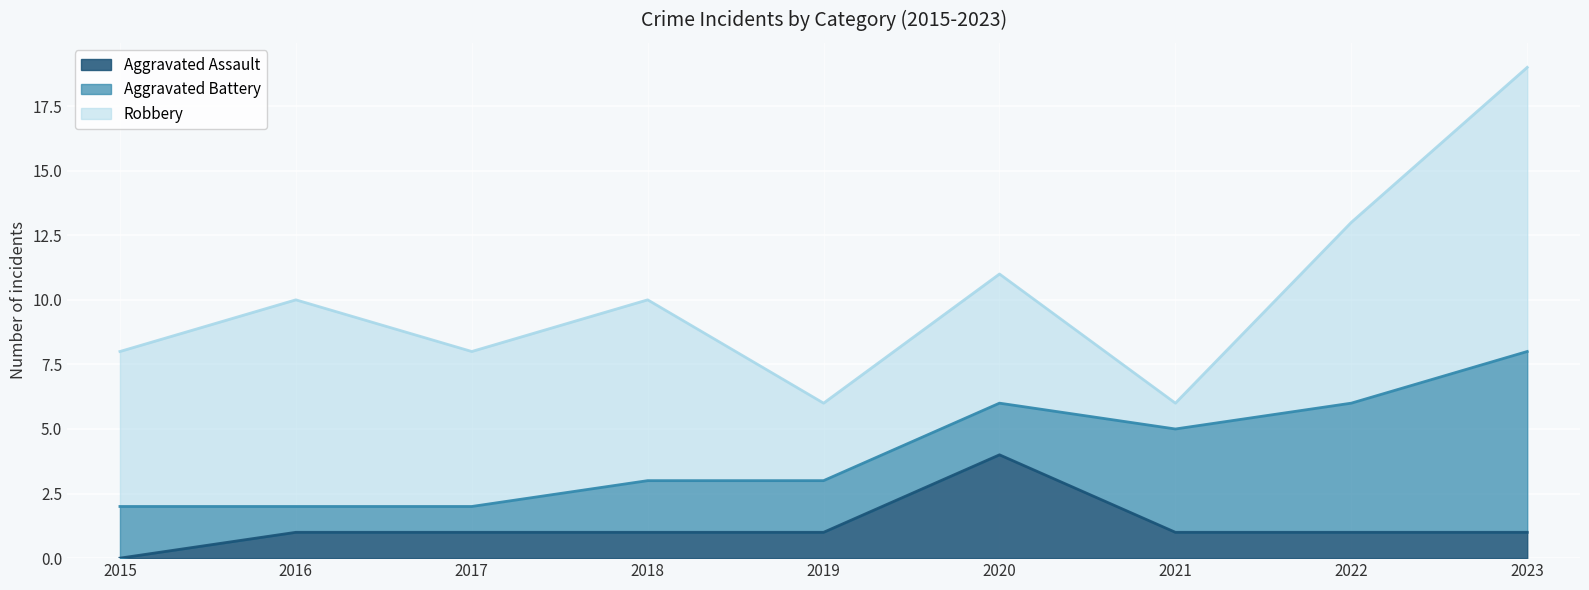

At which category is the sum across all series the highest?

2023